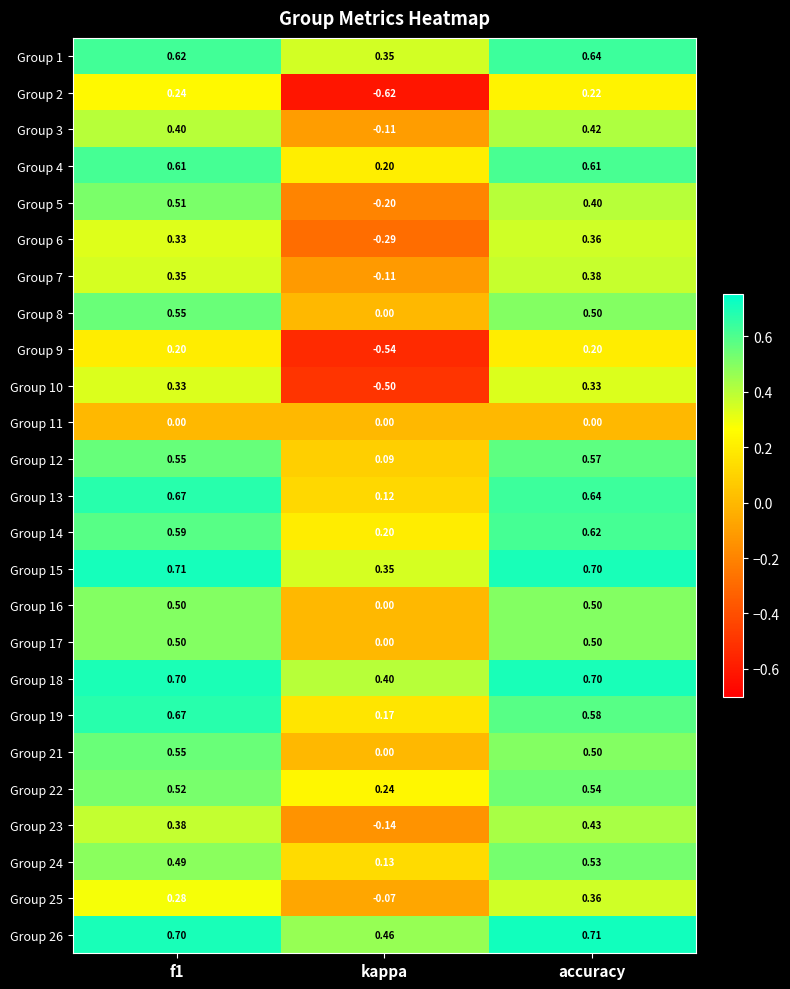

Which category has the lowest value in the Group 4 series?

kappa